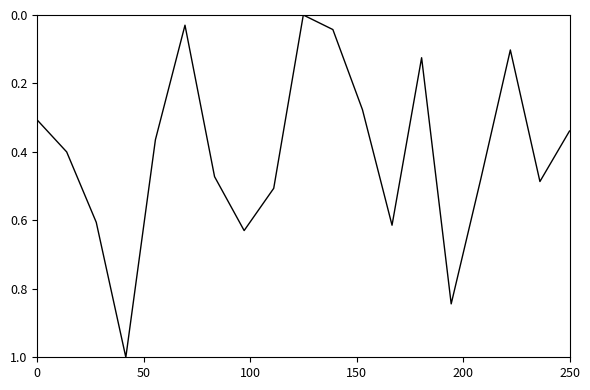

What is the difference between the maximum and minimum values?

1.0